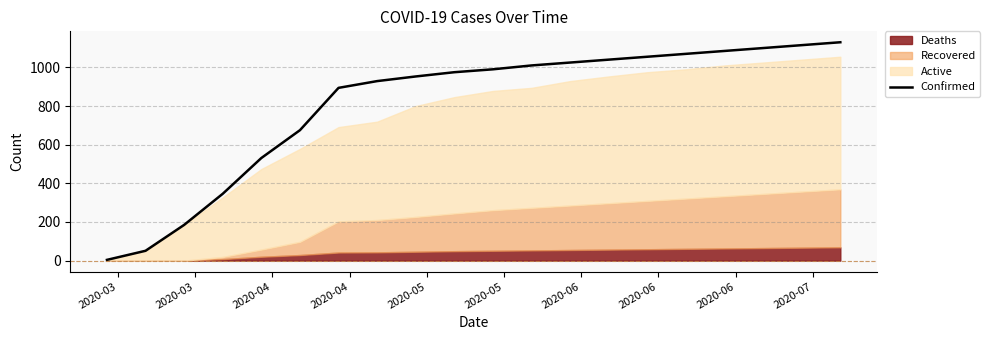

Does the chart have visible grid lines?

Yes